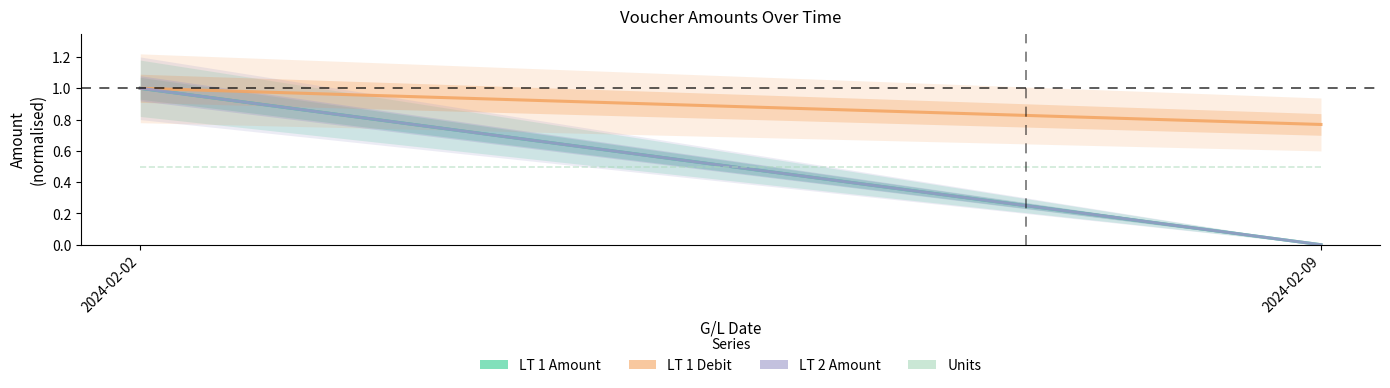

Rank the series by their maximum value, from highest to lowest.

LT 1 Amount, LT 1 Debit, LT 2 Amount, Units